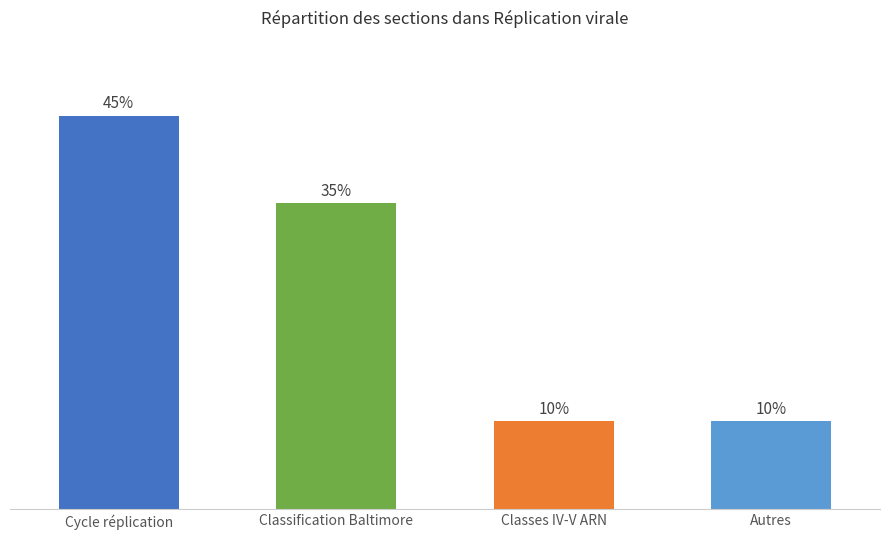

Which category has the highest value across all series?

Cycle réplication